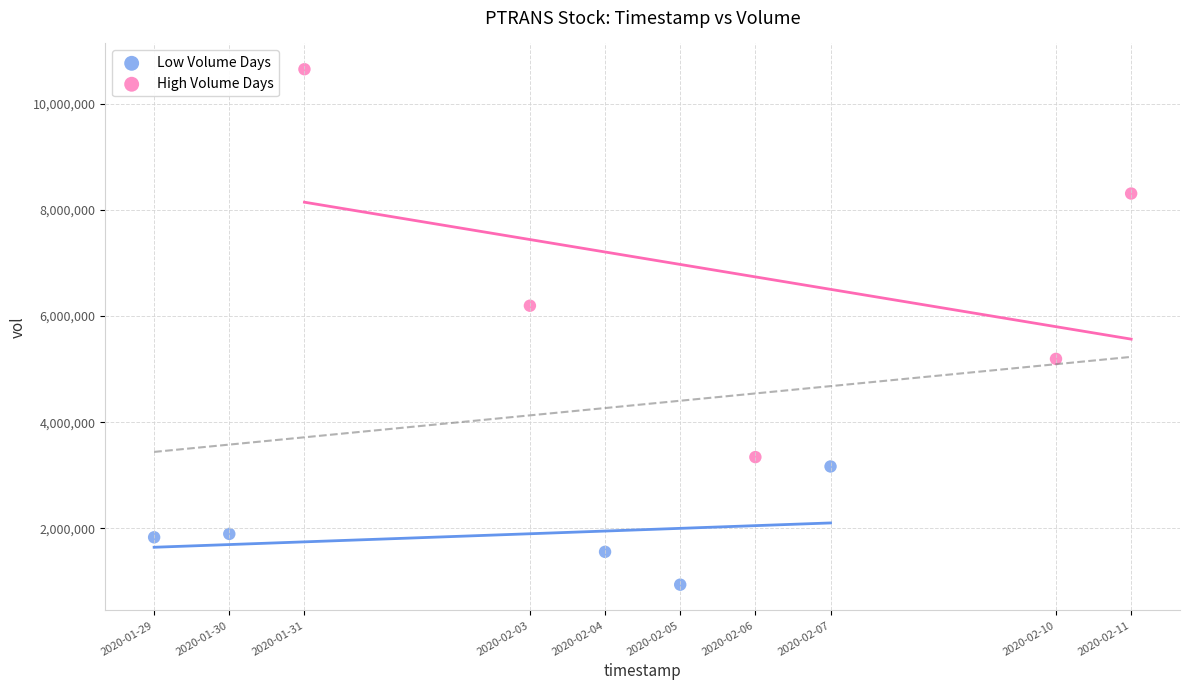

Which series has the widest spread of Y values?

High Volume Days